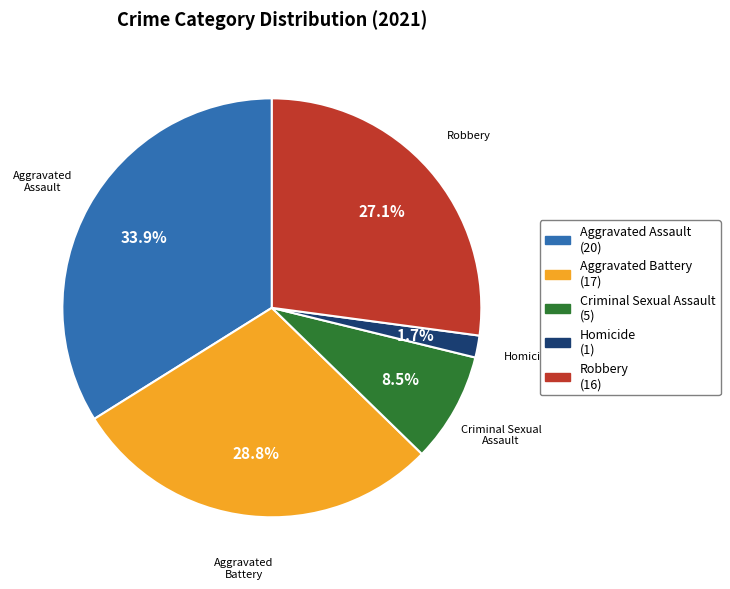

Combined, do Robbery and Homicide account for over 50%?

No